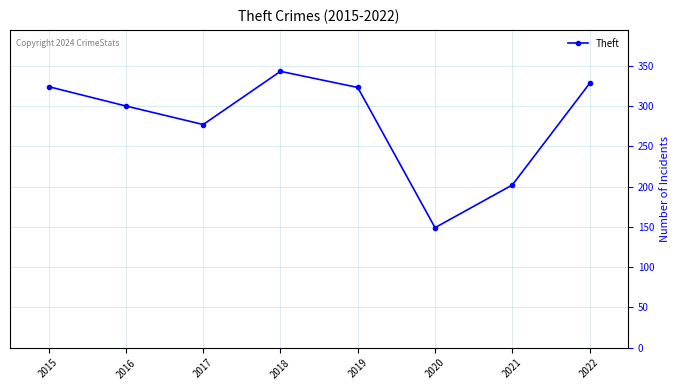

What is the smallest value displayed?

149